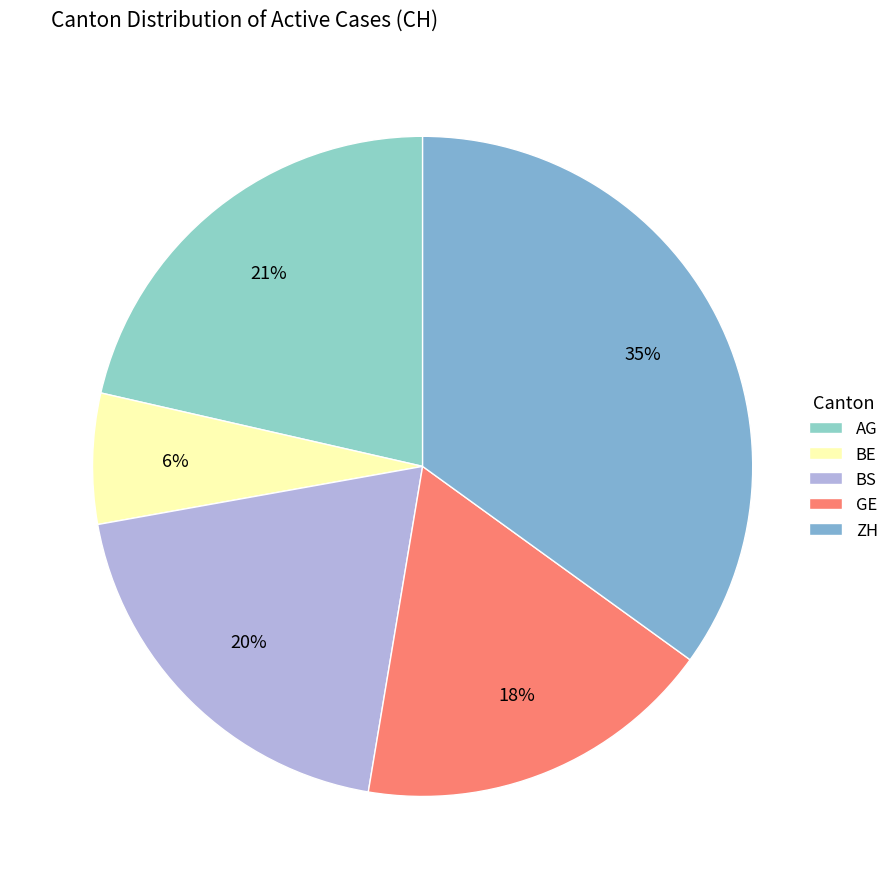

Which has a higher value, ZH or BS?

ZH